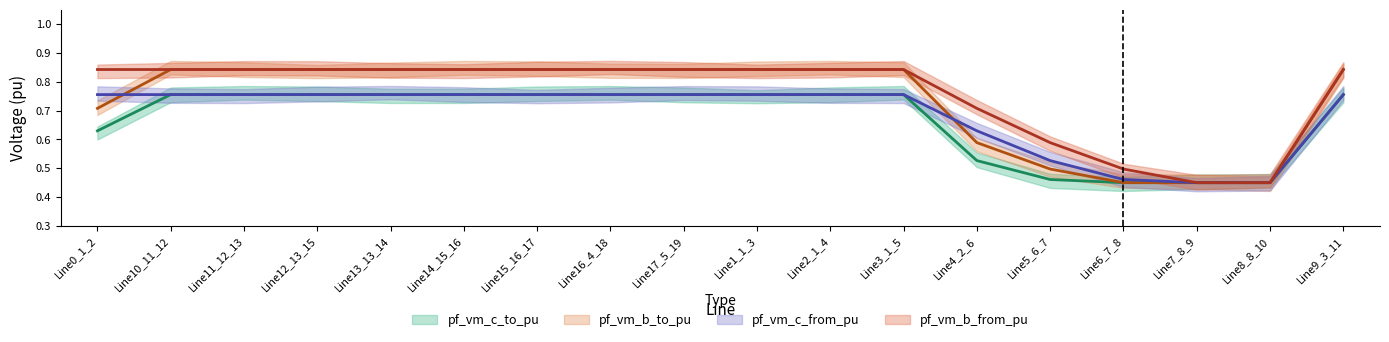

How many times do pf_vm_b_to_pu and pf_vm_c_to_pu cross each other?

2